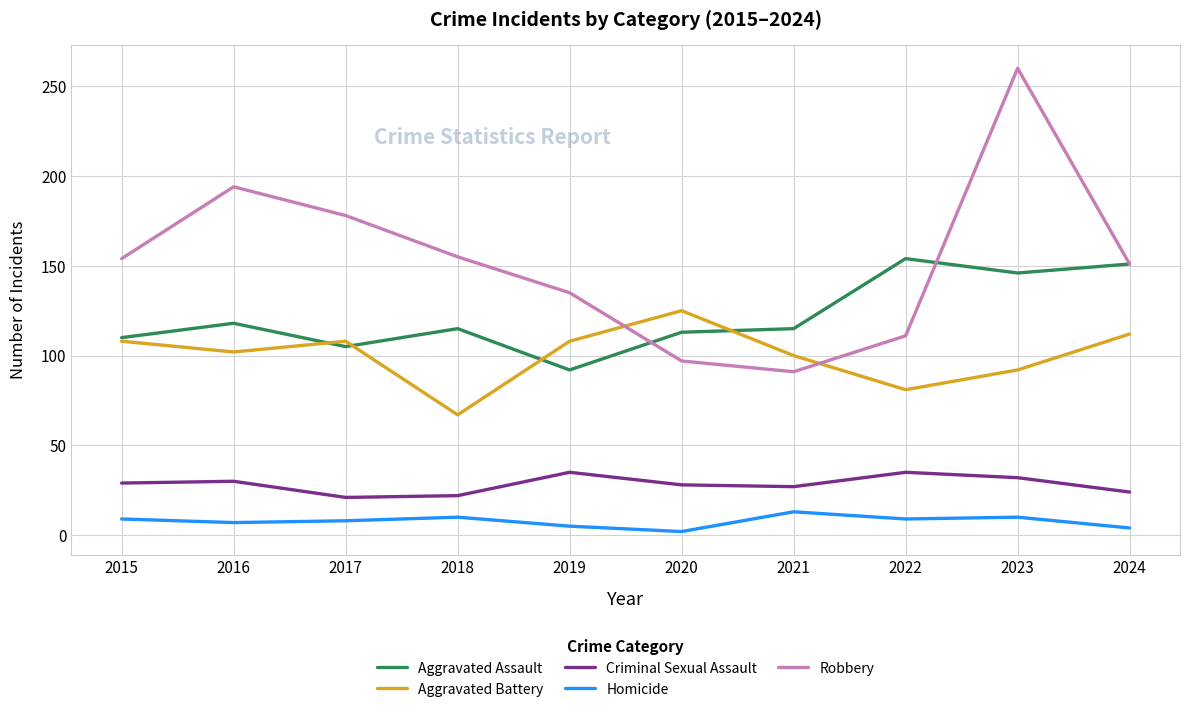

What is the difference between the Robbery values at 2018 and 2016?

39